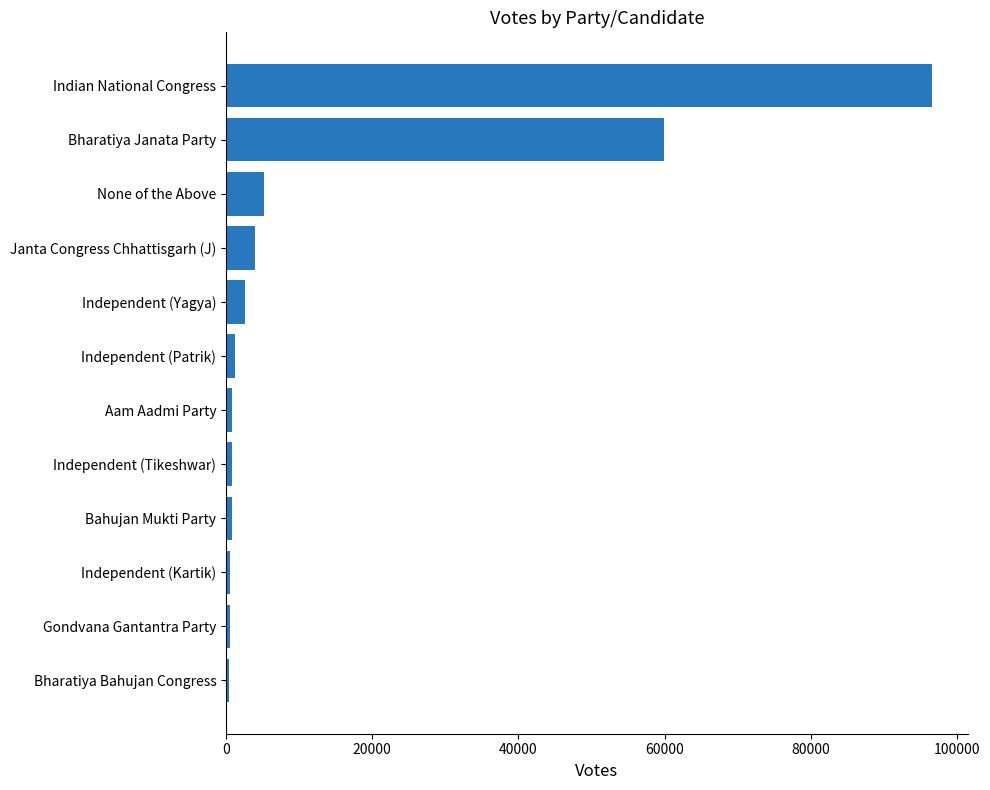

What is the smallest value displayed?

459